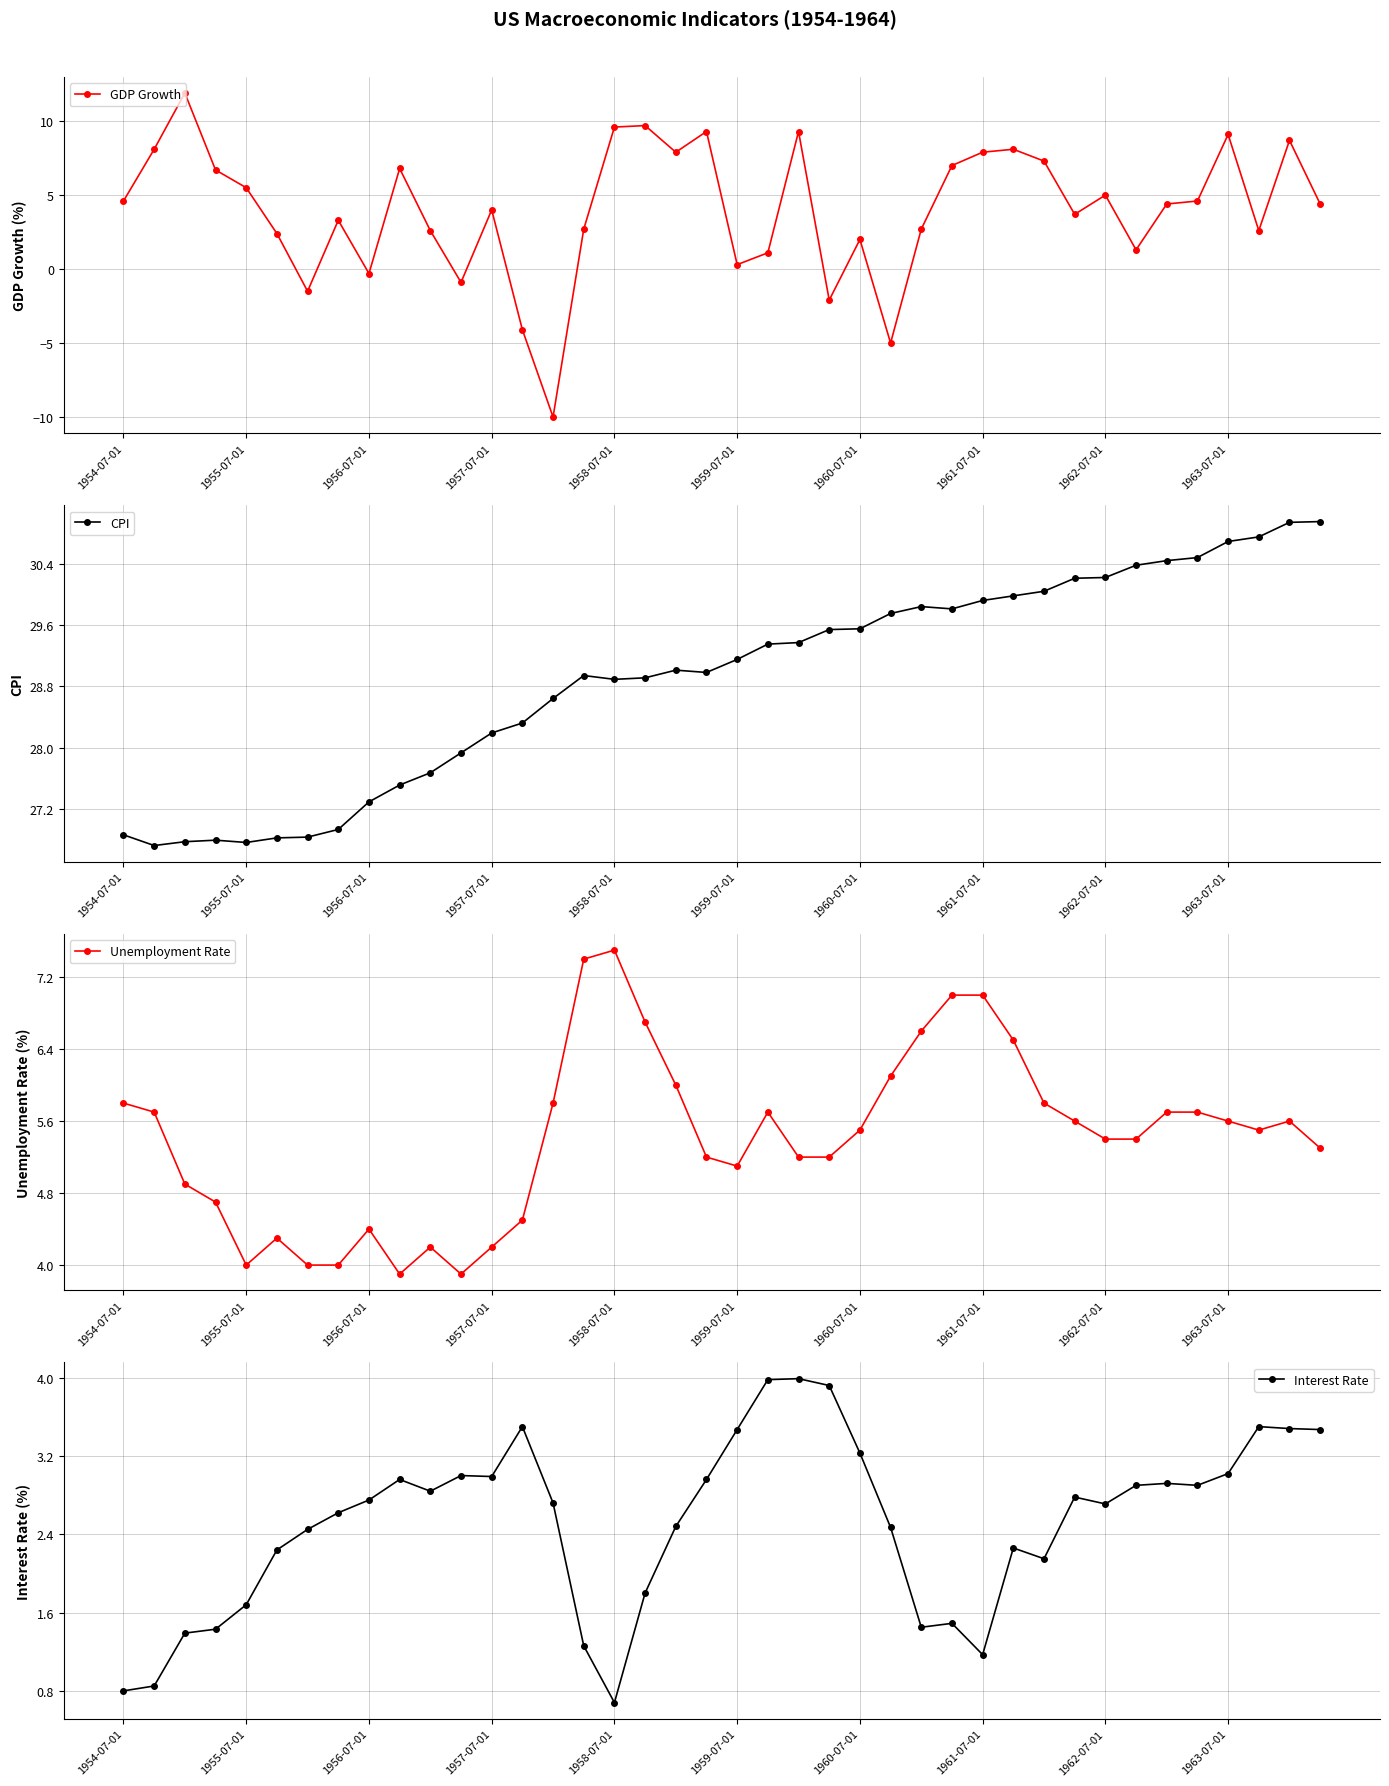

What is the minimum value for CPI?

26.7